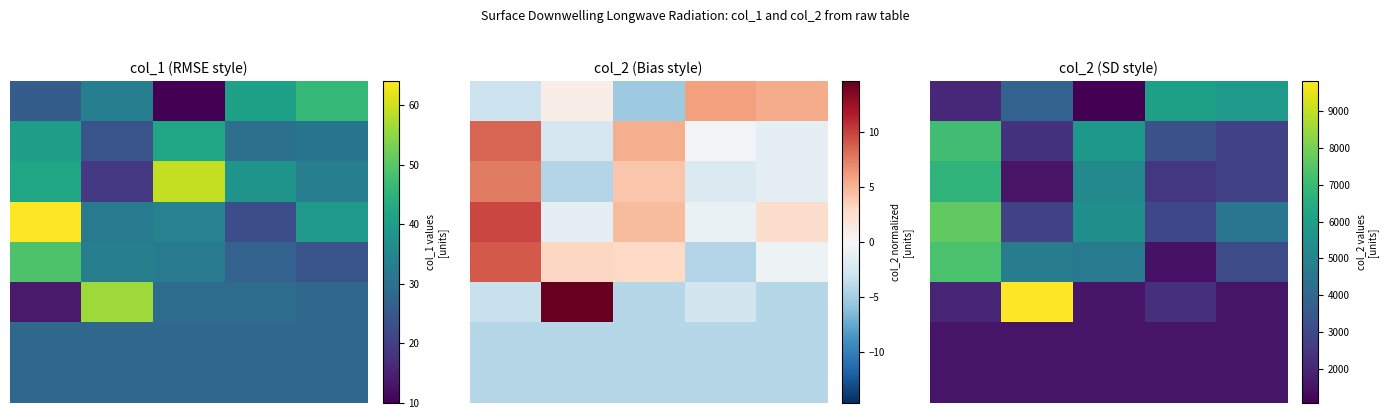

At which label does 4 reach its minimum?

3